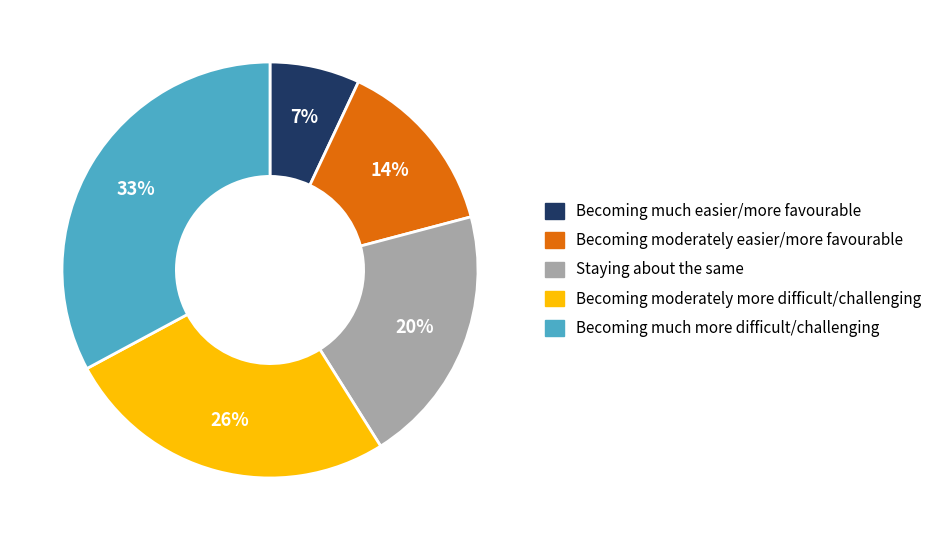

To the nearest percent, what is the average slice percentage?

20%